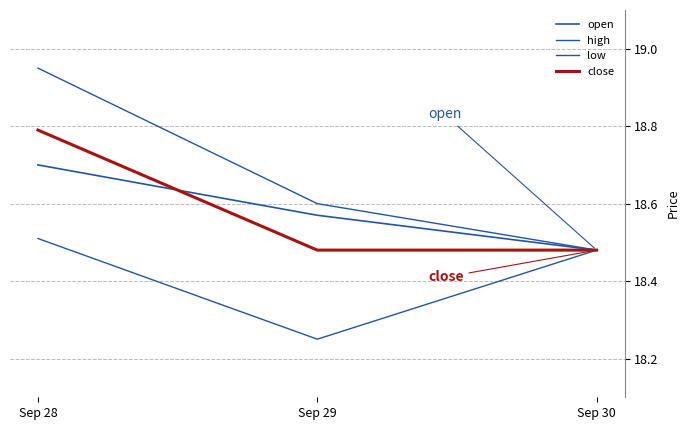

How many lines are shown in the chart?

4